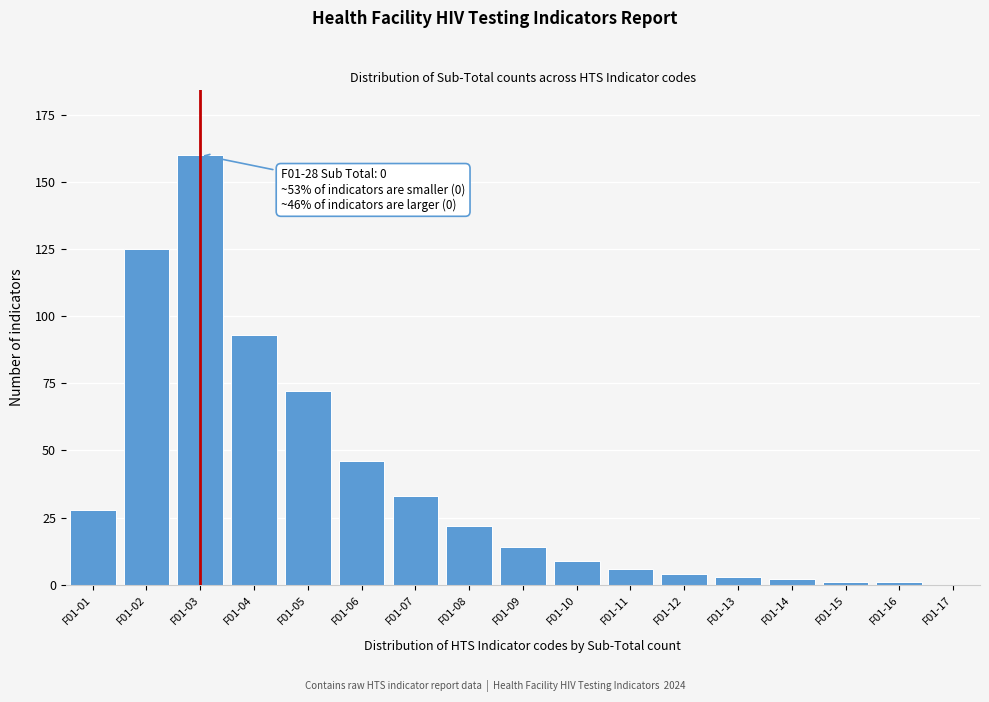

Reading left to right, list all the values displayed in this chart.

F01-01=28	F01-02=125	F01-03=160	F01-04=93	F01-05=72	F01-06=46	F01-07=33	F01-08=22	F01-09=14	F01-10=9	F01-11=6	F01-12=4	F01-13=3	F01-14=2	F01-15=1	F01-16=1	F01-17=0